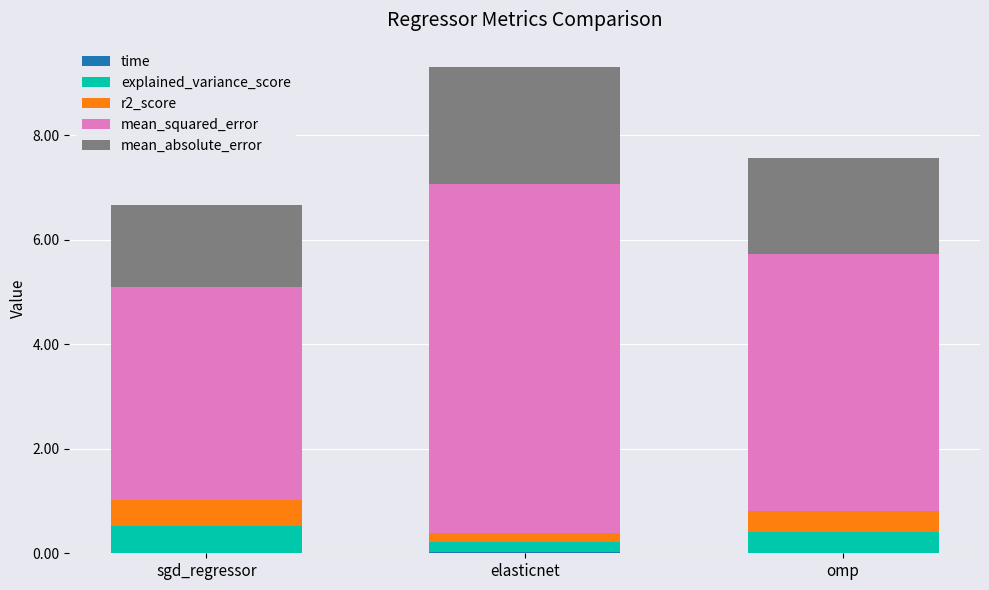

At which category is the sum across all series the highest?

elasticnet